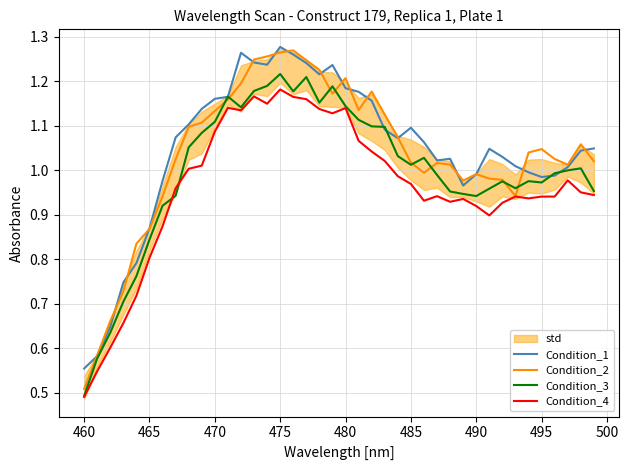

Where is Condition_3 nearest to the value 0?

460